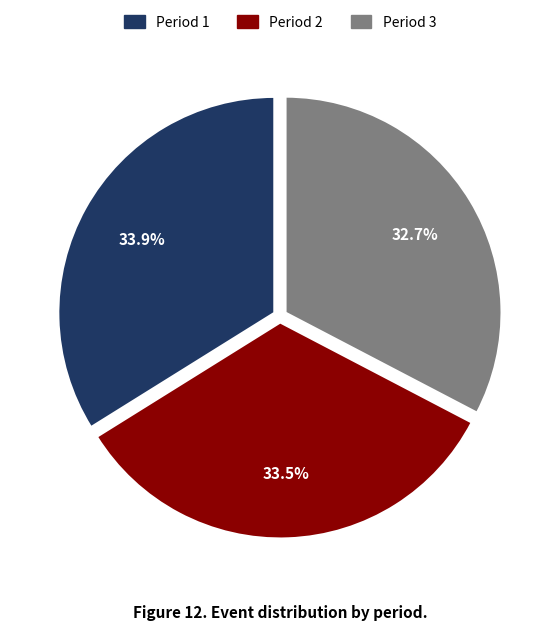

Count the number of slices in the pie.

3